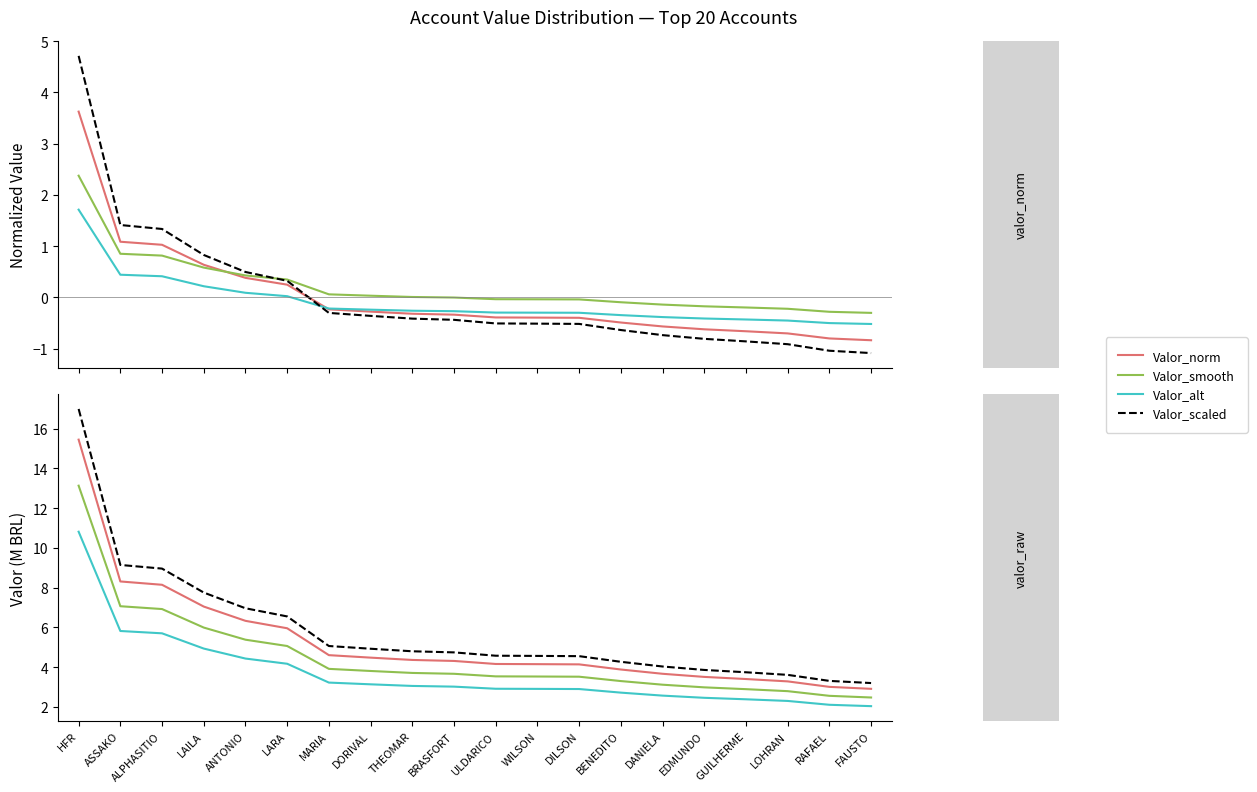

What is the sum of the values at FAUSTO and MARIA?

-1.1